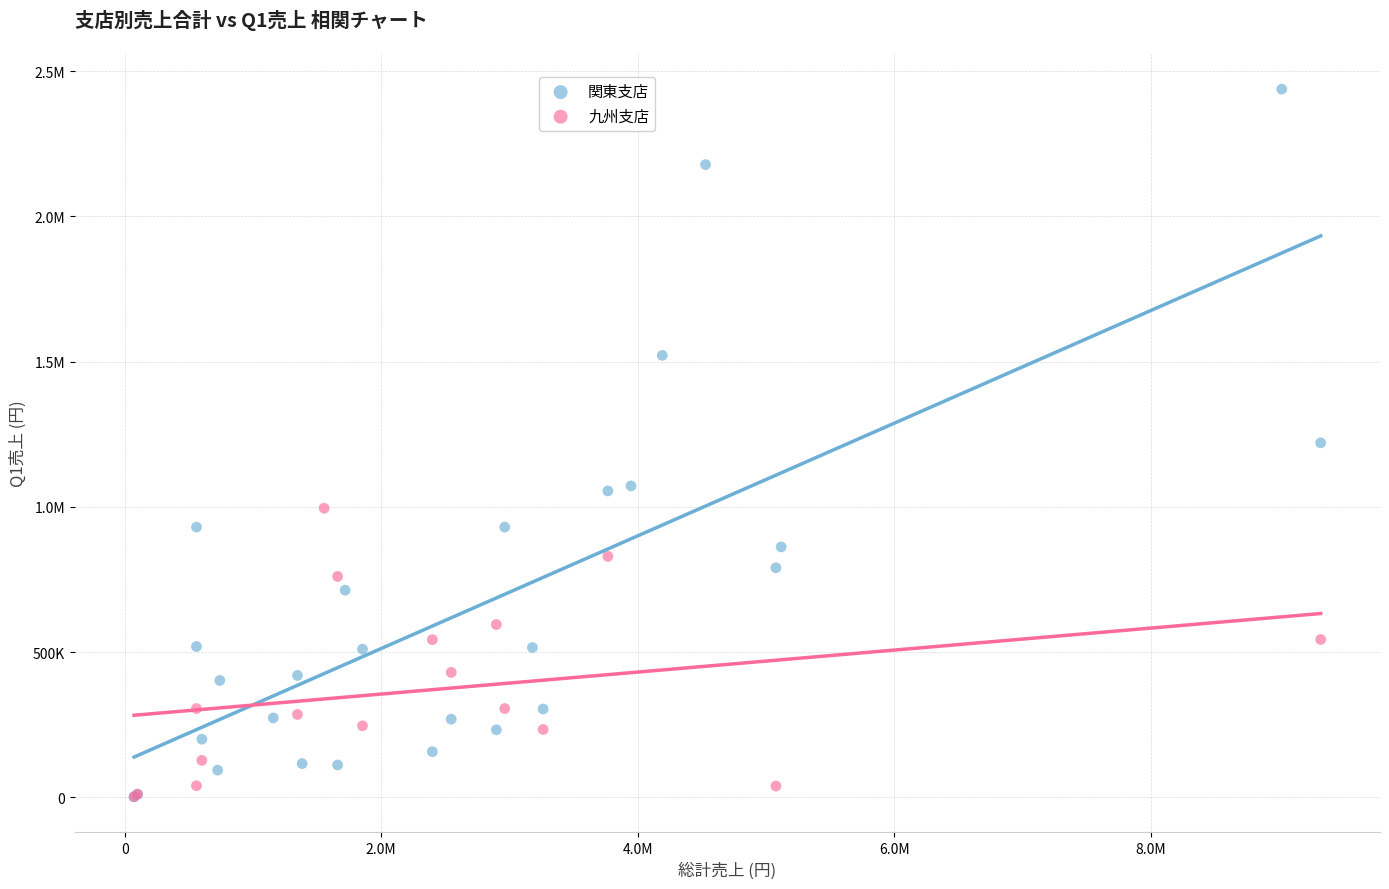

What are all the series names shown in the legend?

関東支店, 九州支店